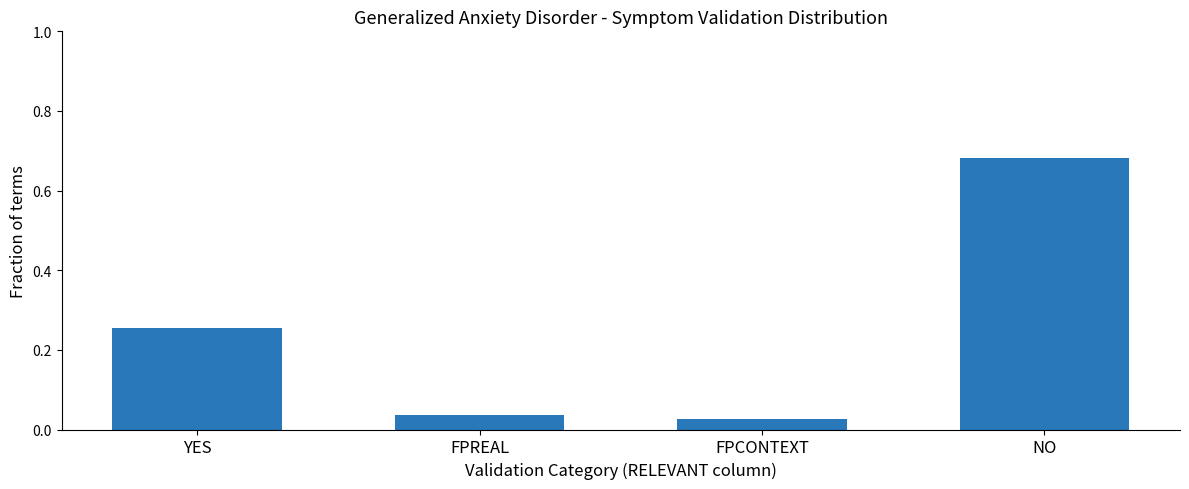

What is the sum of all values?

1.0